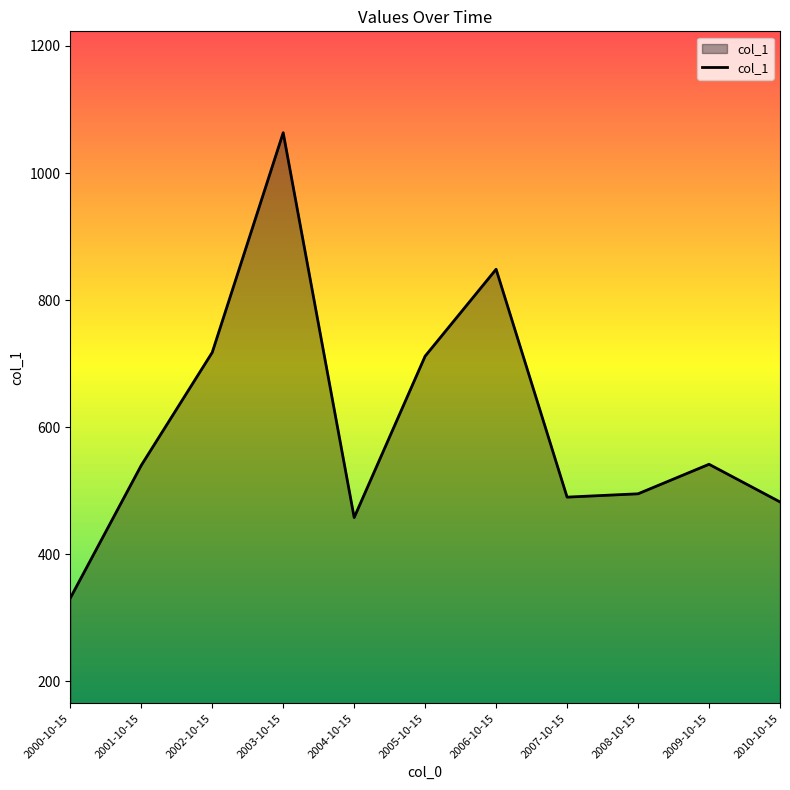

What is the maximum value shown in the chart?

1063.5